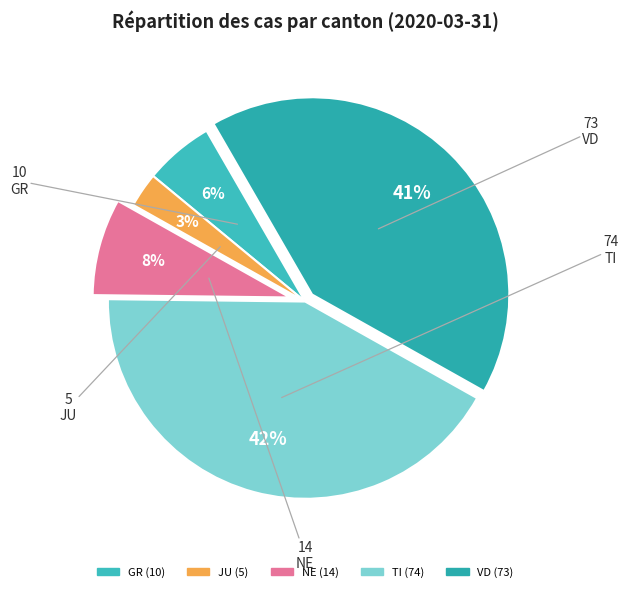

To the nearest percent, what portion does VD represent?

41%